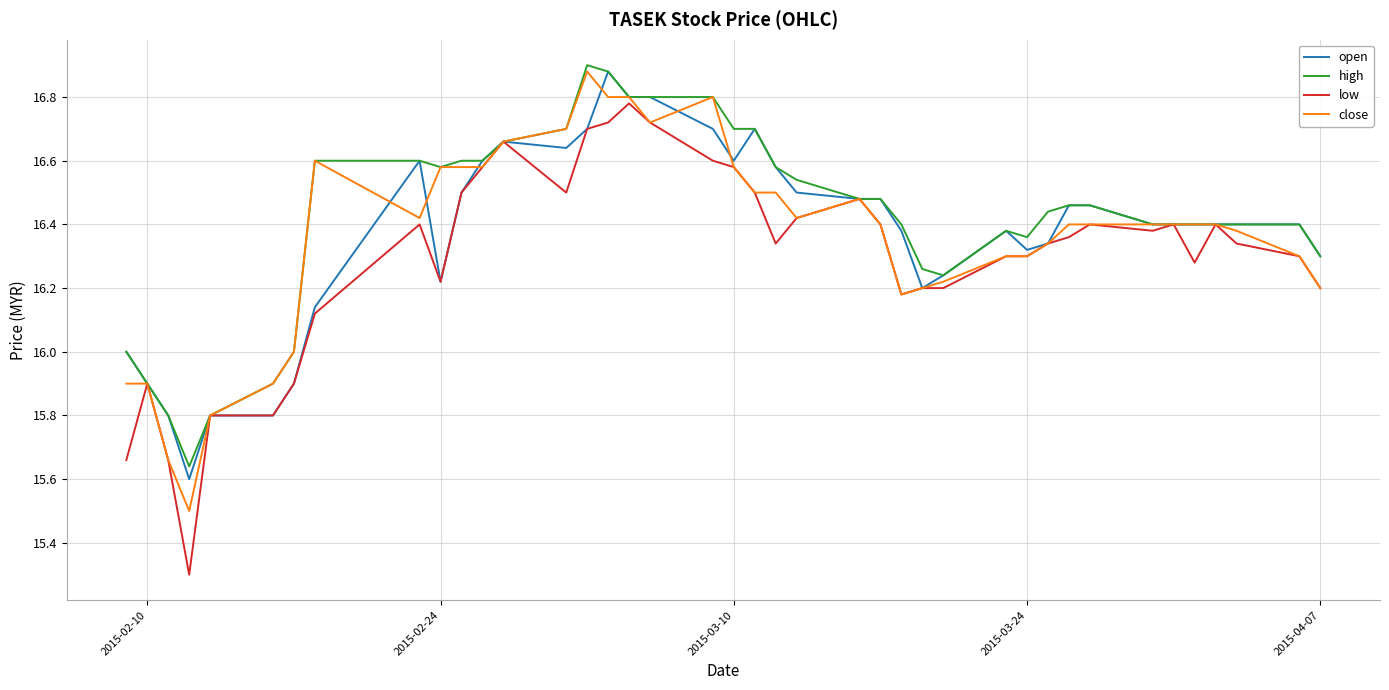

Which series has the widest spread of values?

low